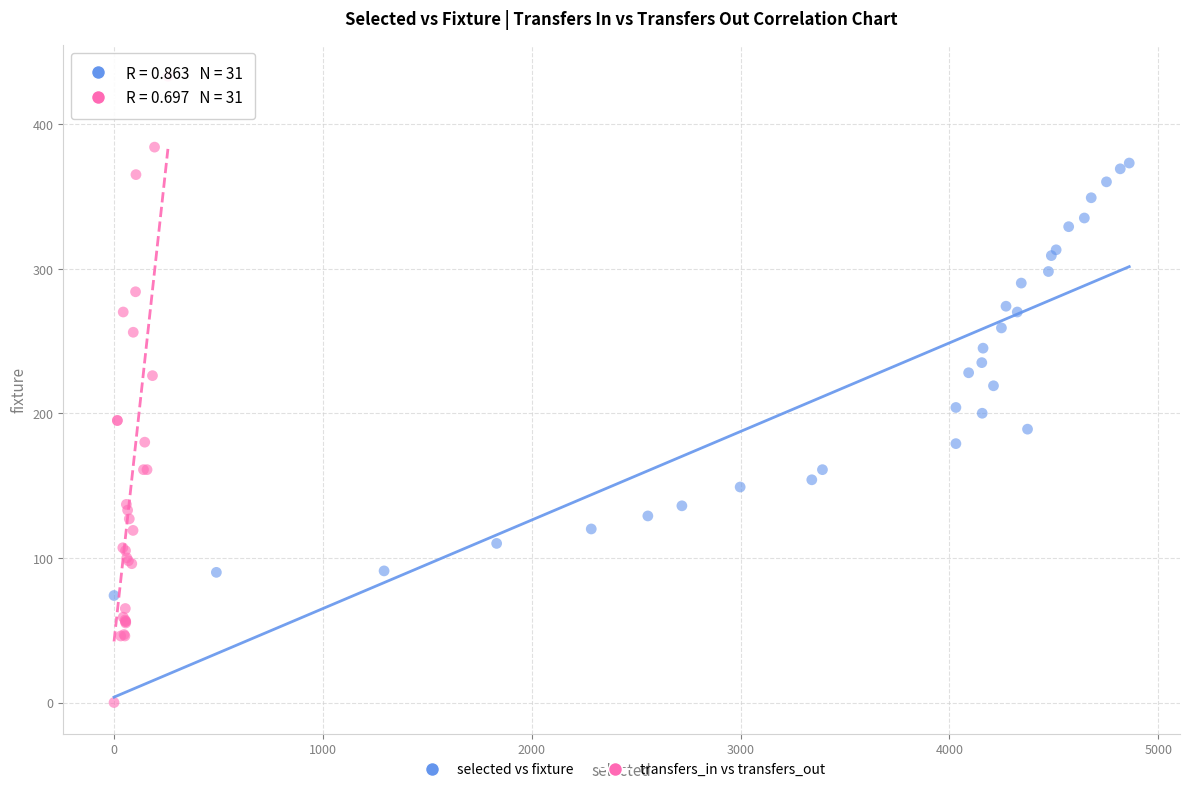

Which series reaches the minimum Y coordinate?

transfers_in vs transfers_out